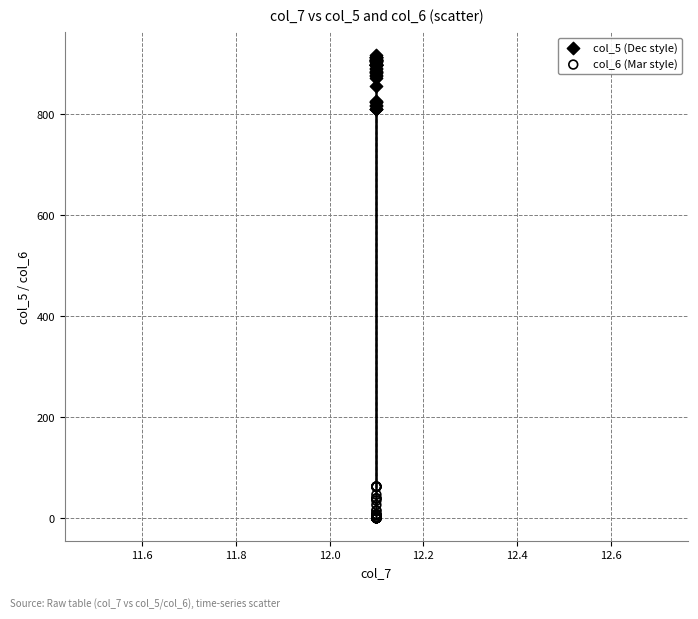

Which series has the largest Y range (max minus min)?

col_5 (Dec style)